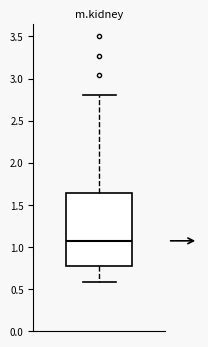

Where does the median line of the box sit on the y-axis? The values are not printed on the chart, so give them approximately, as read against the axis.

1.05